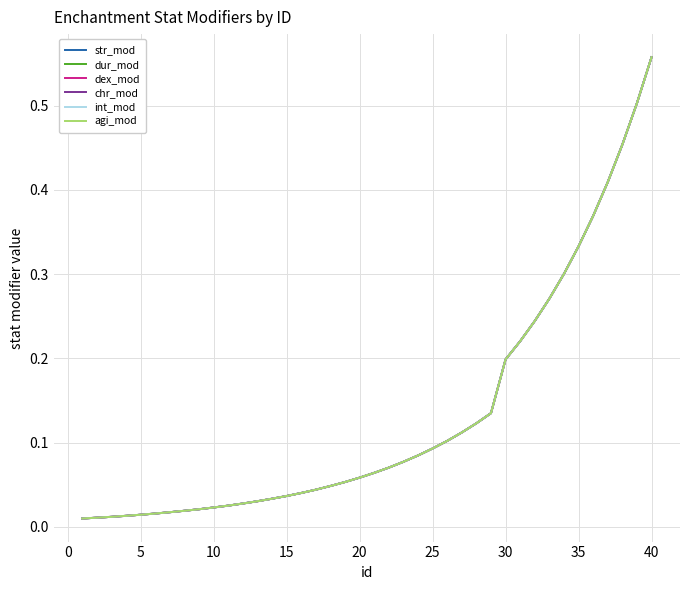

True or false: agi_mod and int_mod cross at least once.

False